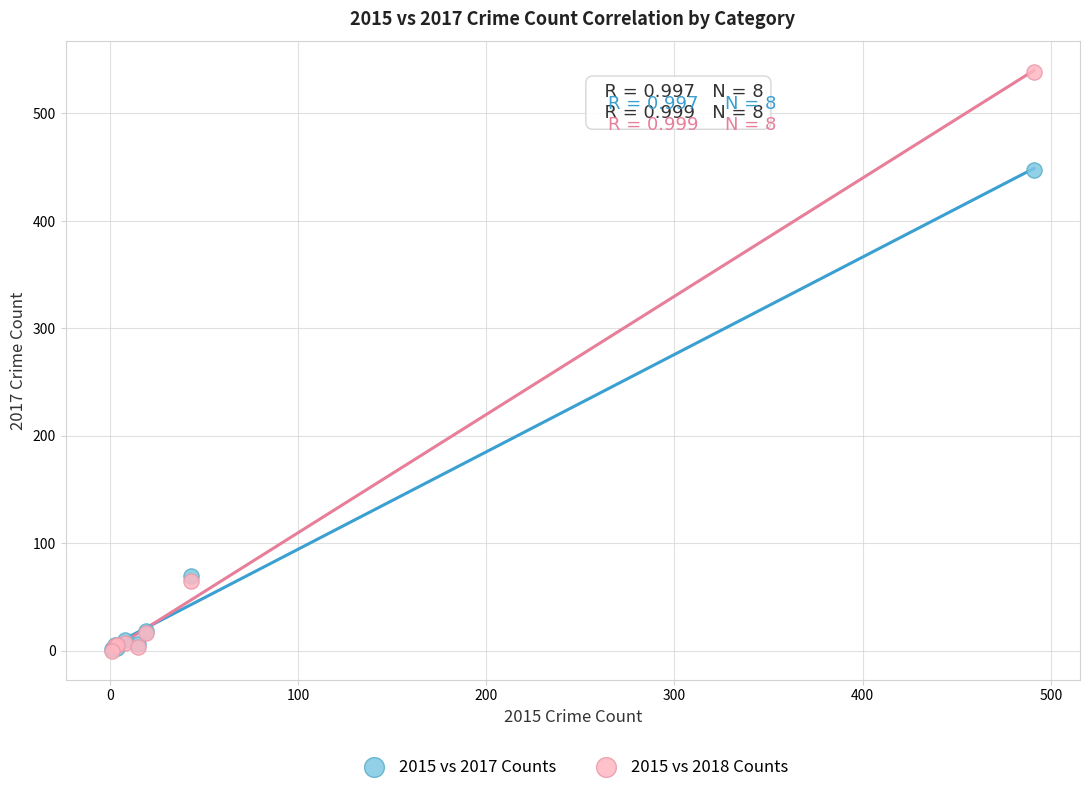

In the 2015 vs 2018 Counts series, what Y value is closest to 269?

65